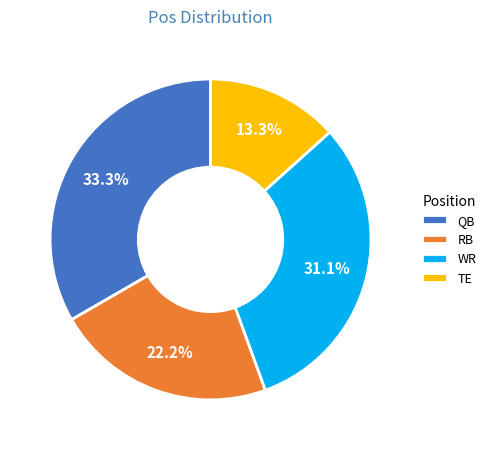

How much of the chart is everything except RB?

77.8%